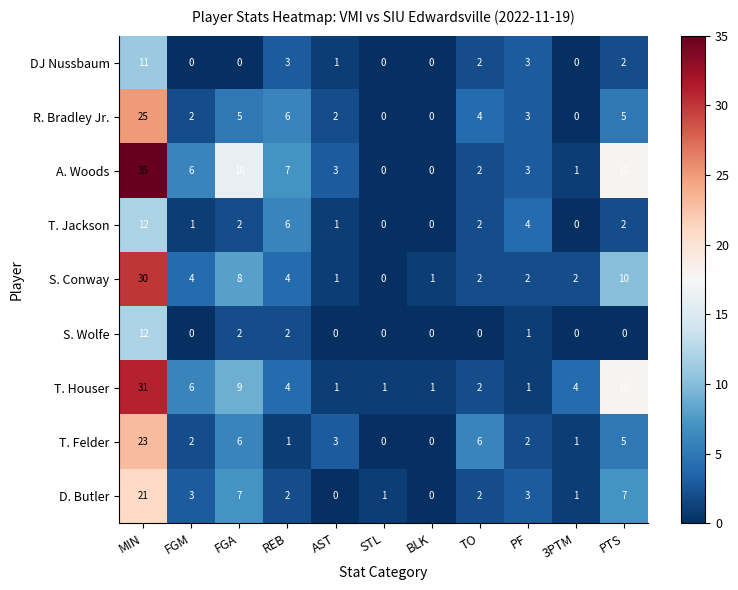

How many categories are shown in the chart?

11